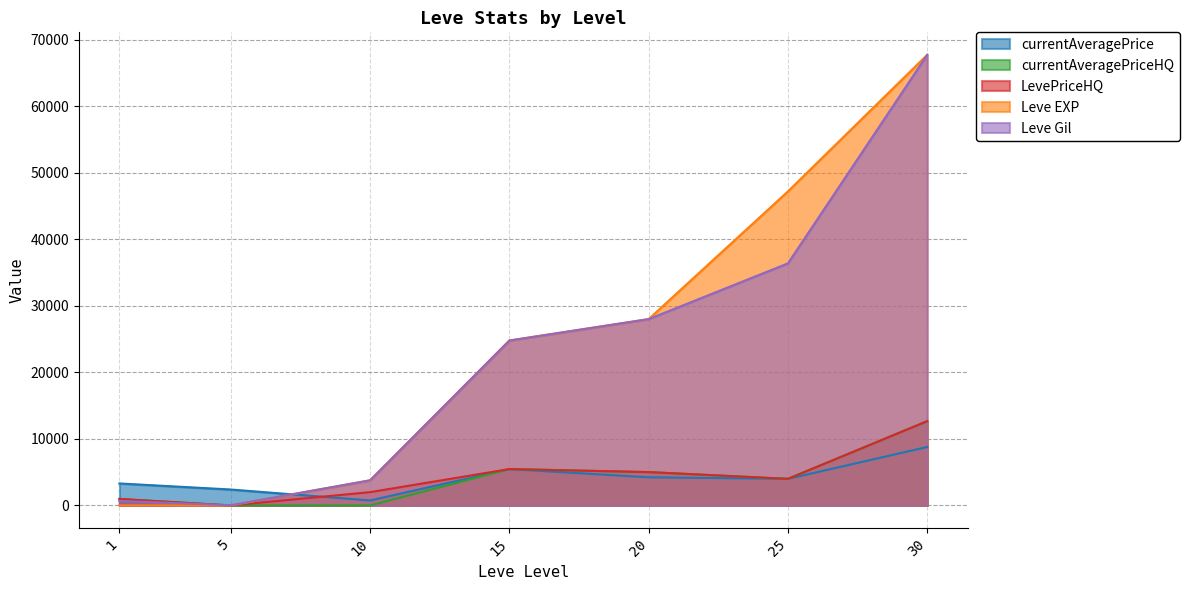

The currentAveragePriceHQ series shows 3642.7 at 30. True or false?

False